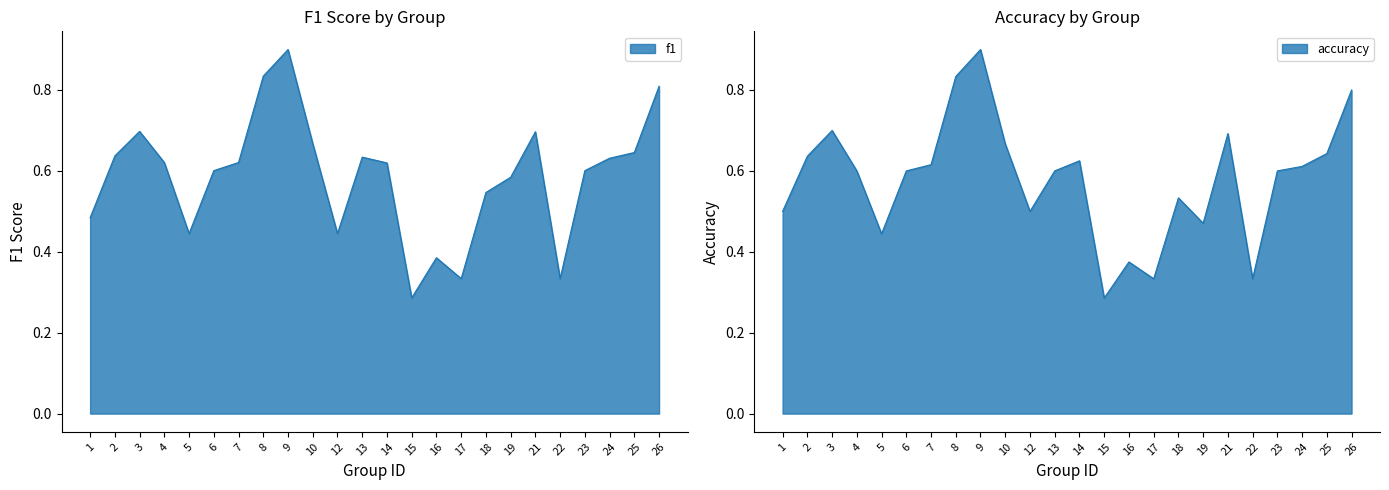

Rank the series by their average value, from highest to lowest.

f1, accuracy